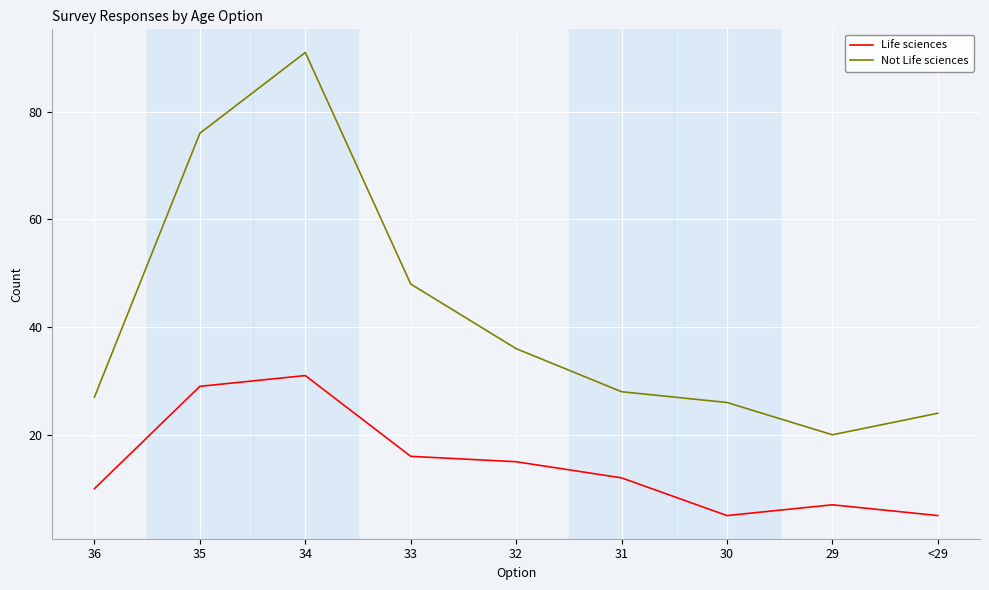

Reading left to right, list all the values displayed in this chart.

Life sciences: 36=10	35=29	34=31	33=16	32=15	31=12	30=5	29=7	<29=5
Not Life sciences: 36=27	35=76	34=91	33=48	32=36	31=28	30=26	29=20	<29=24